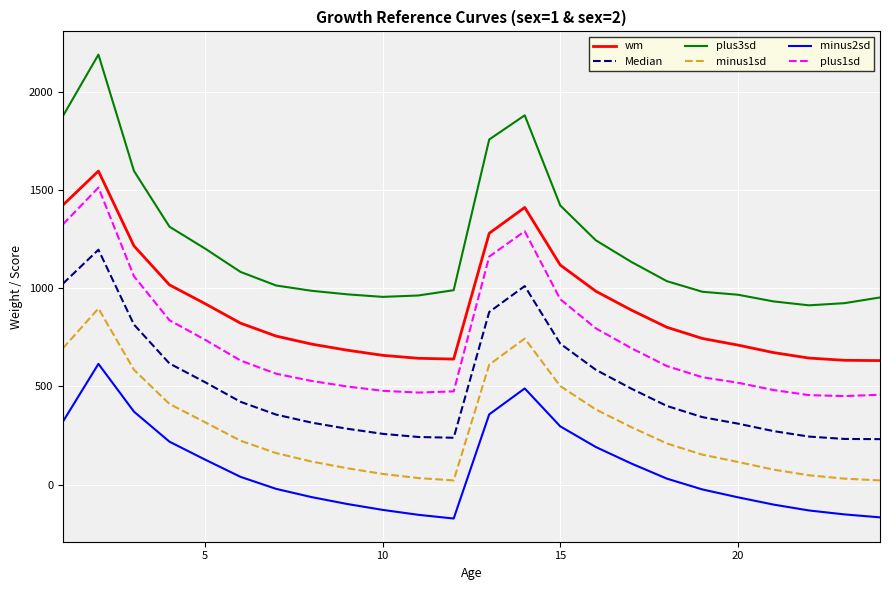

What is the average value of the plus1sd series?

730.1